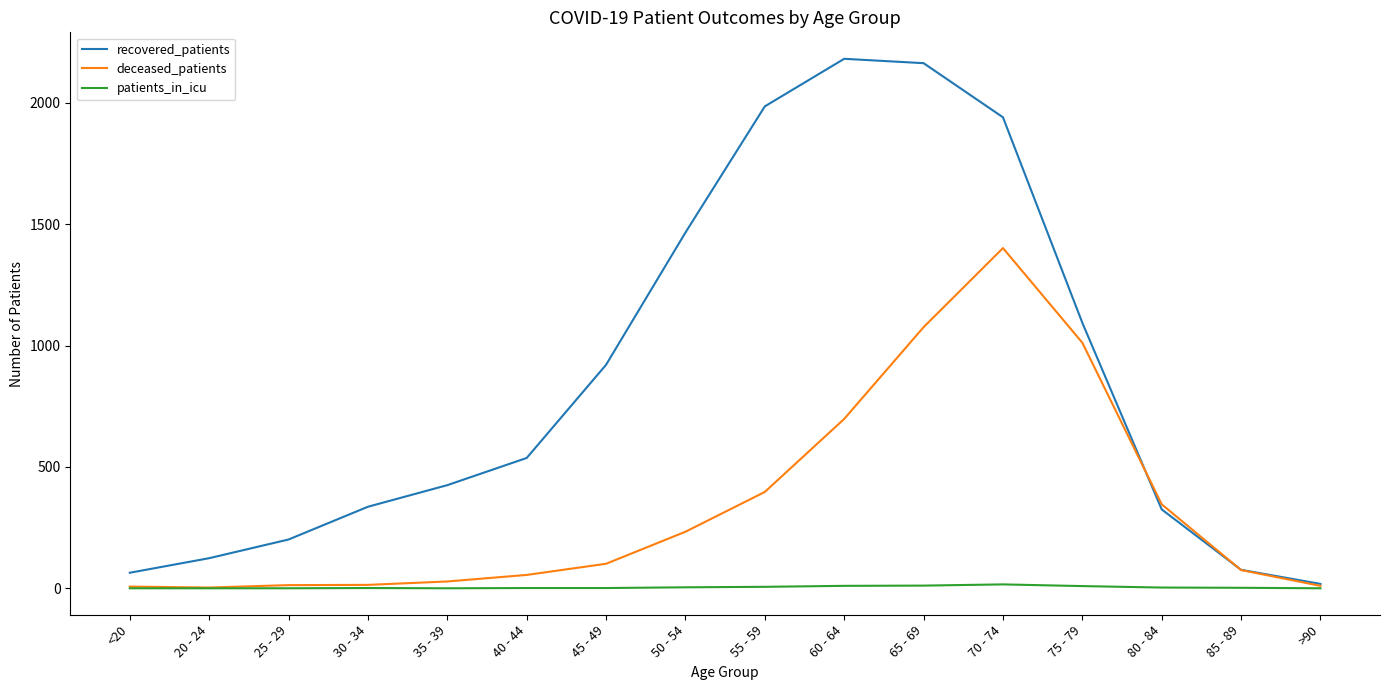

List the series in order of their peak value, lowest first.

patients_in_icu, deceased_patients, recovered_patients